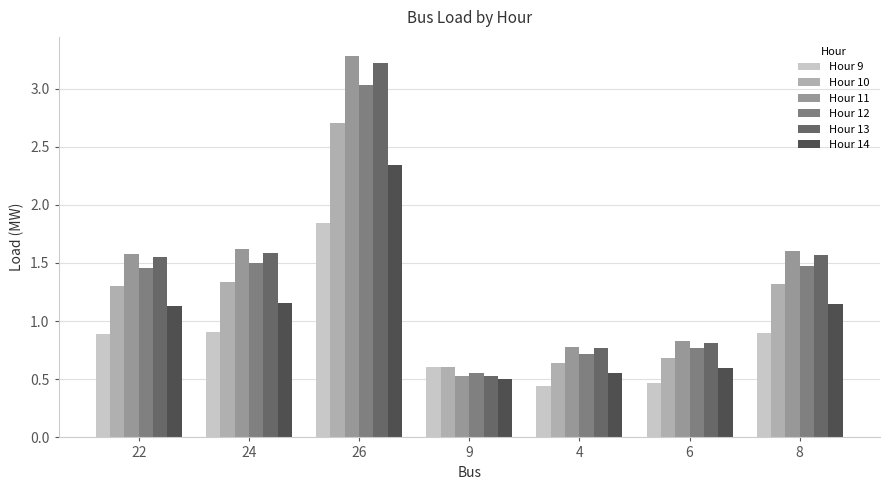

Where does the Hour 14 series first go above 1?

22